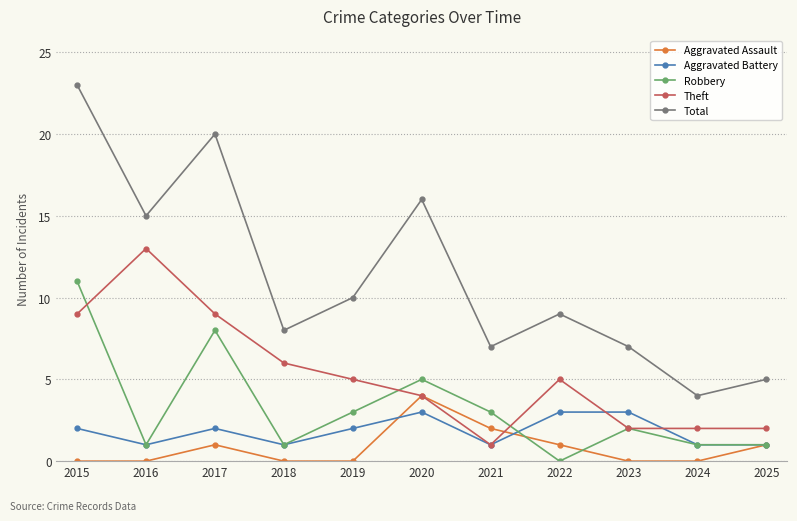

Between 2022 and 2024, which series saw the biggest shift?

Total